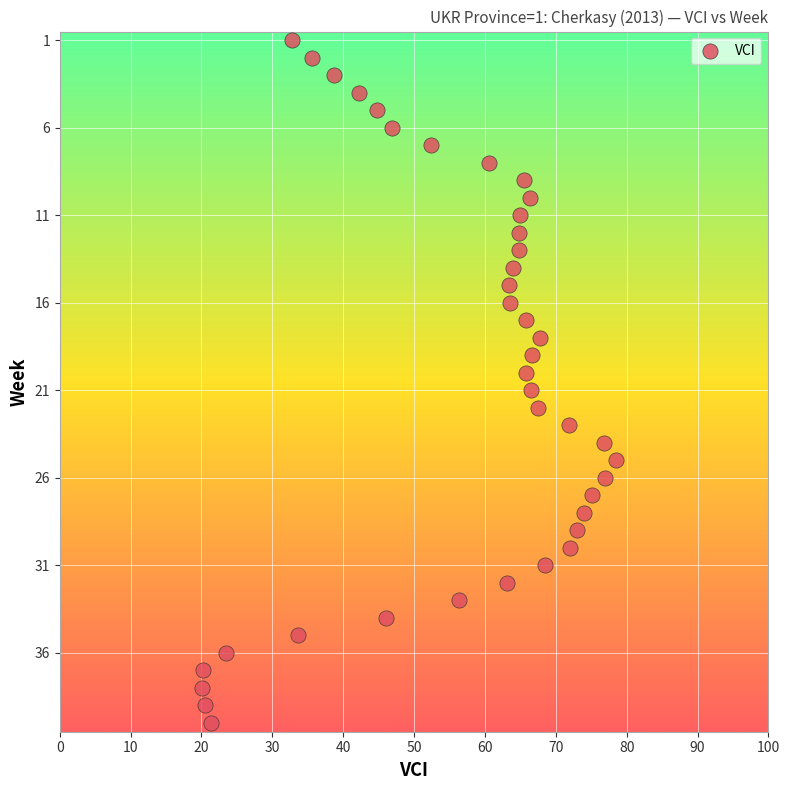

What is the range of Y values (max minus min)?

39